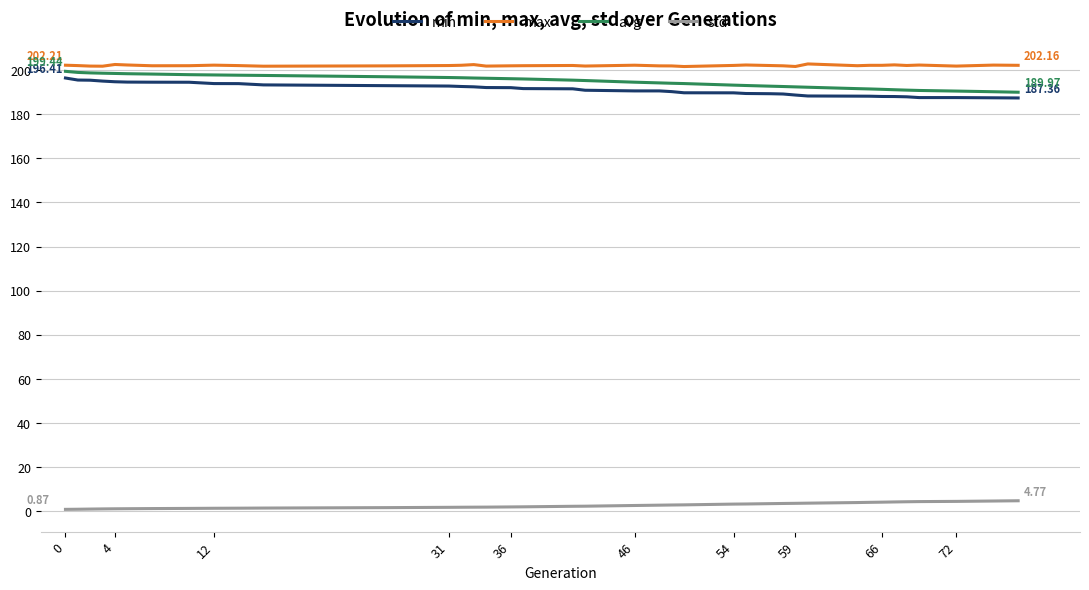

True or false: std and max cross at least once.

False